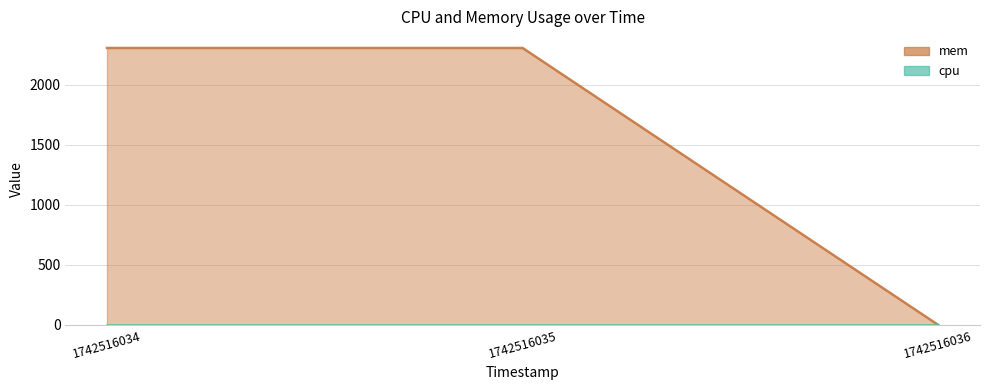

Rank the categories by value from highest to lowest.

1742516034, 1742516035, 1742516036